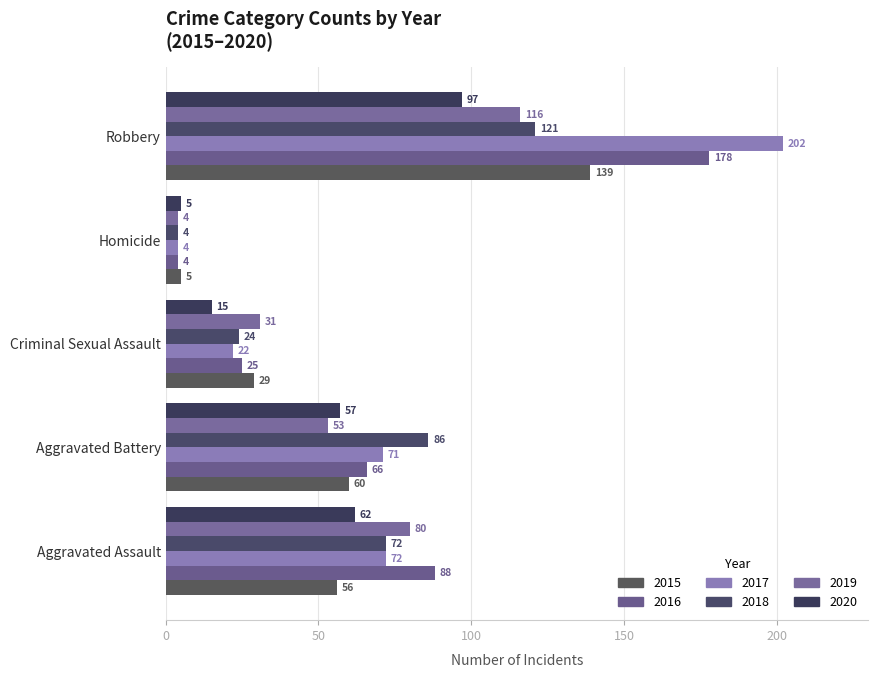

Where does the 2019 series first go above 53?

Aggravated Assault